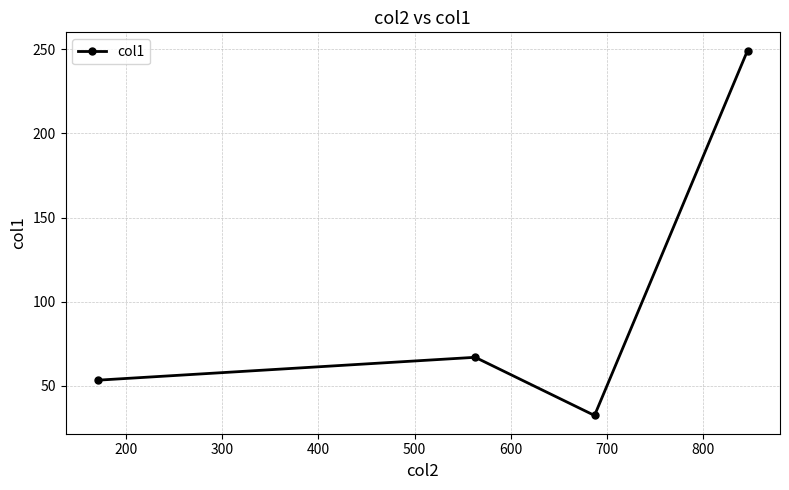

Reading left to right, what are all the values shown in this chart?

53.3	66.9	32.3	249.3